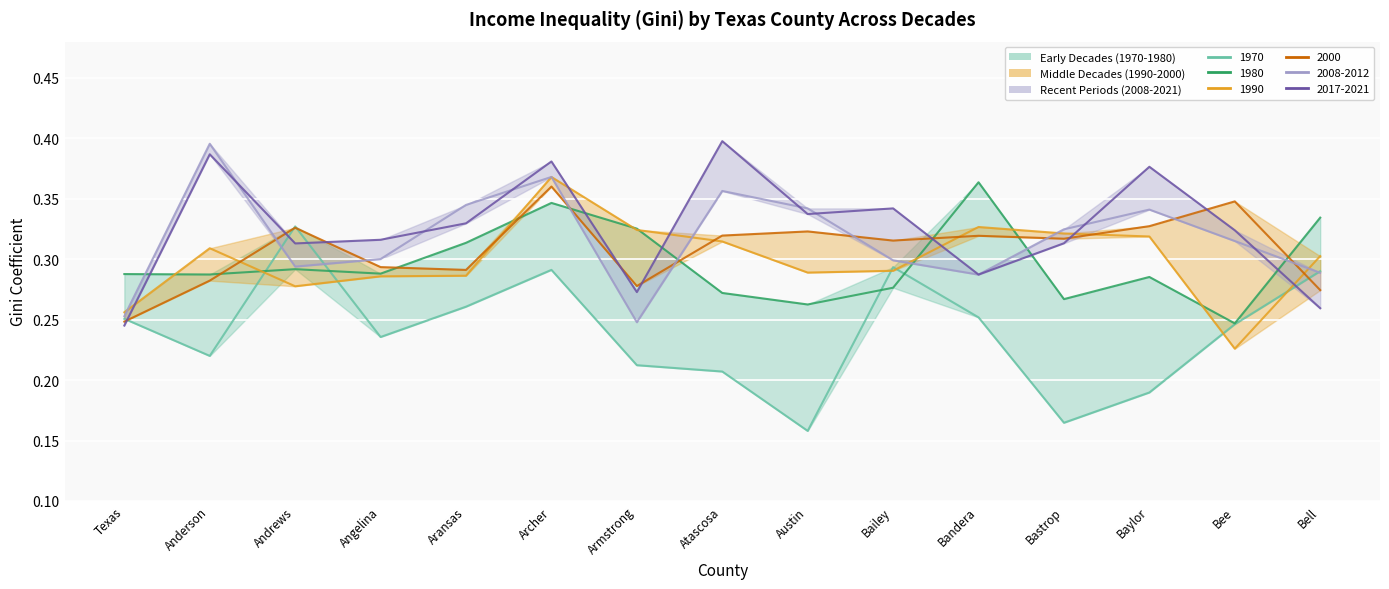

What is the smallest value displayed?

0.2